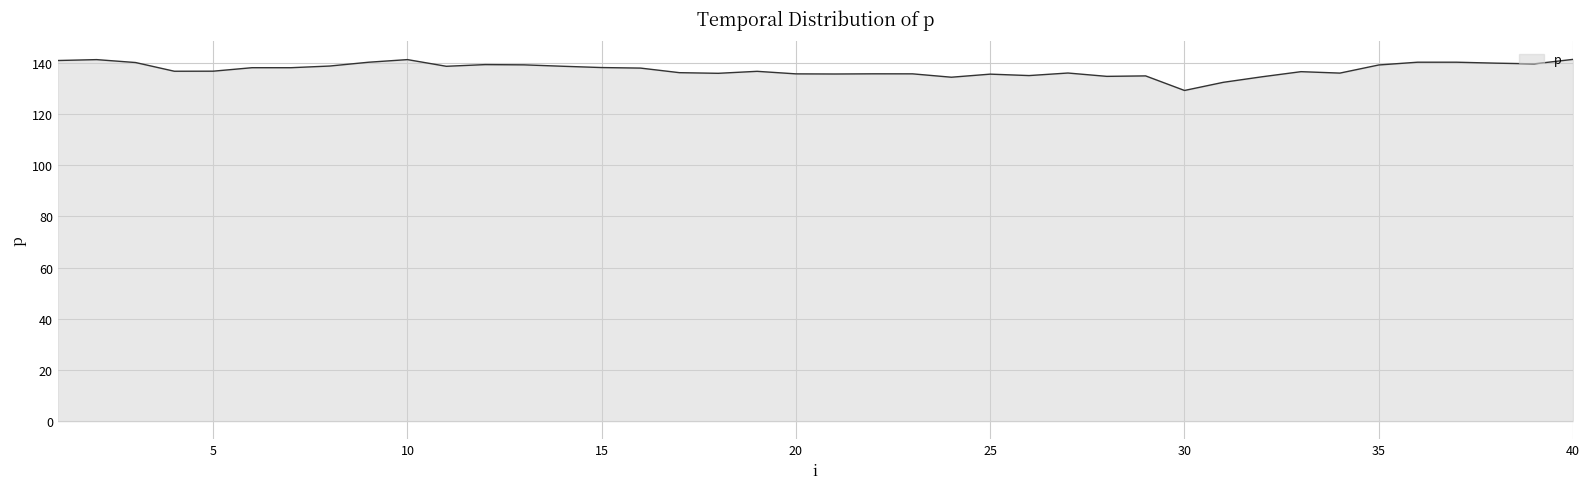

What is the sum of all values?

5495.4